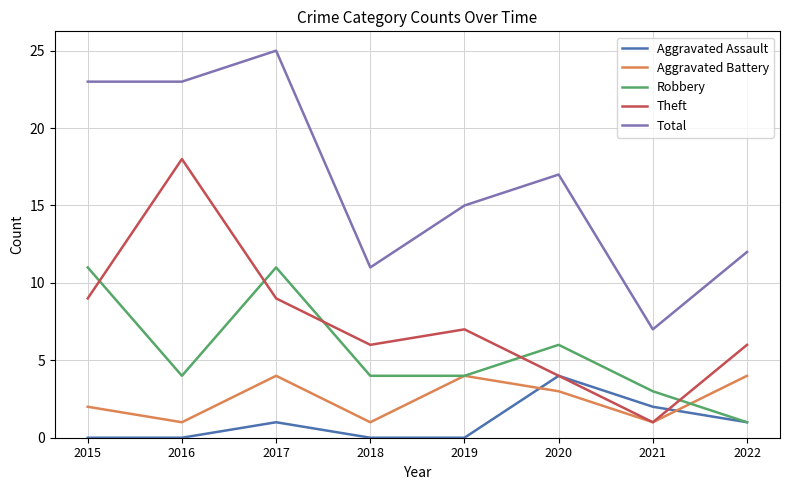

What is the spread (max minus min) of values at 2022?

11